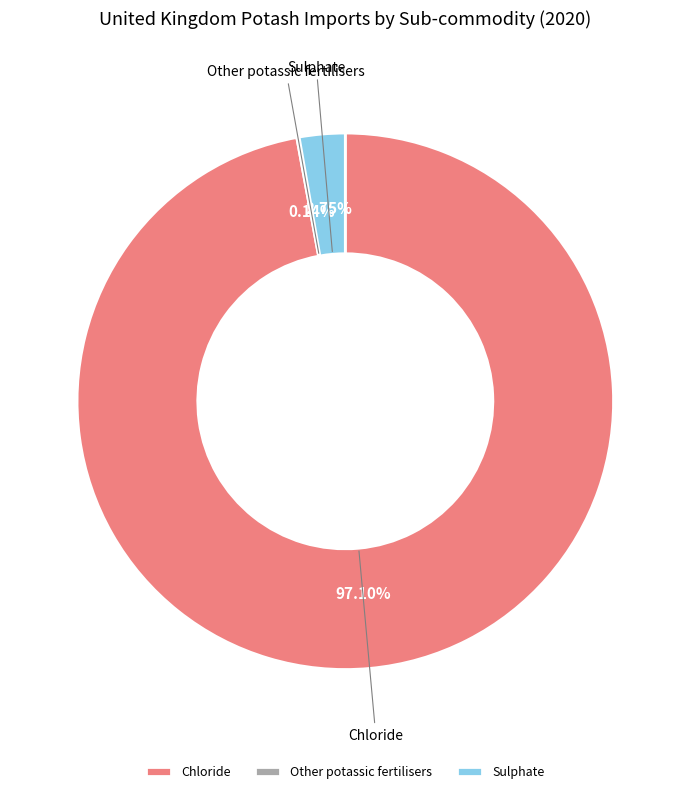

Which category has the biggest portion of the pie?

Chloride